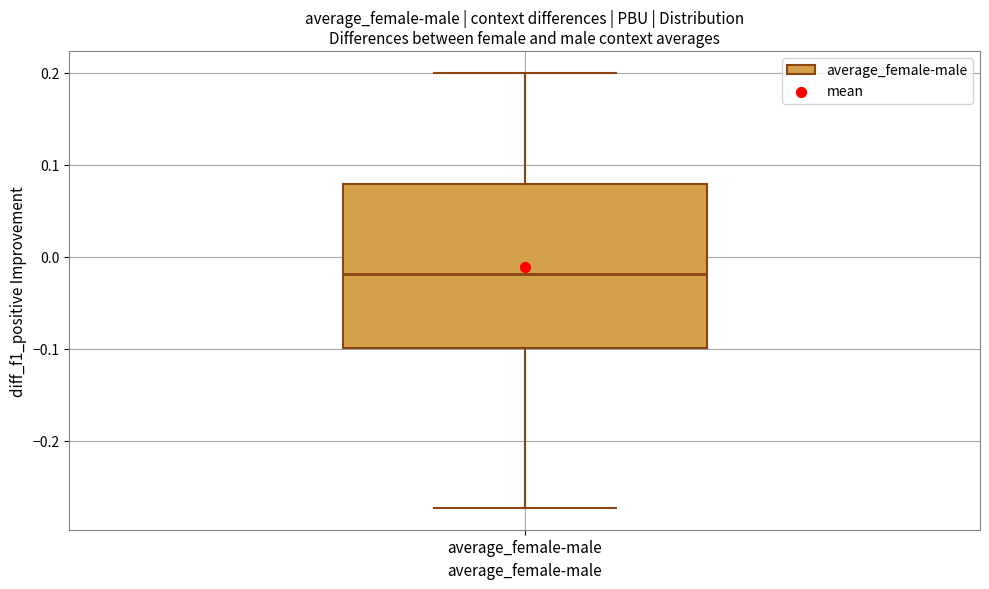

Read this box plot against the y-axis: the position of the median line, the range covered by the box, and the ends of both whiskers. The values are not printed on the chart, so give them approximately, as read against the axis.

median -0.02, box -0.10 to 0.08, whiskers -0.27 to 0.20